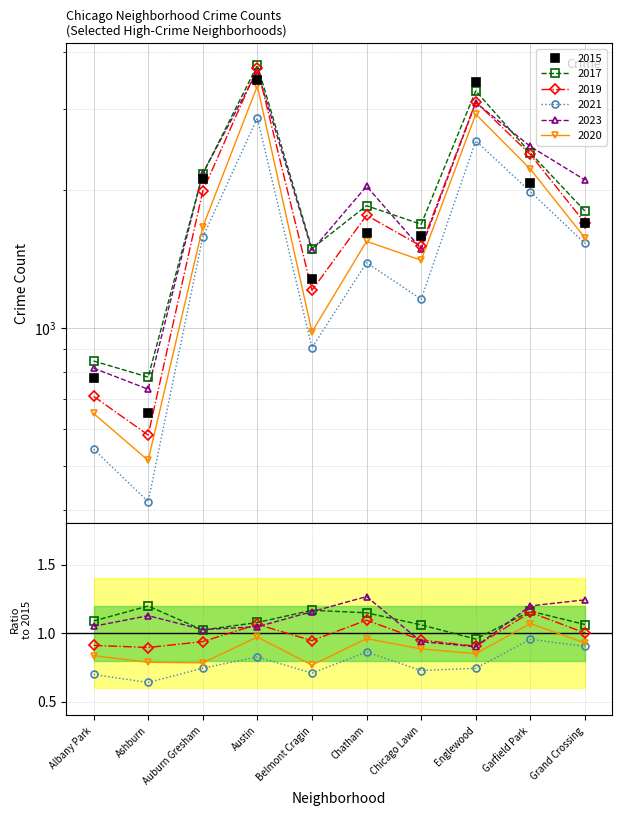

True or false: 2021 and 2015 intersect in this chart.

False